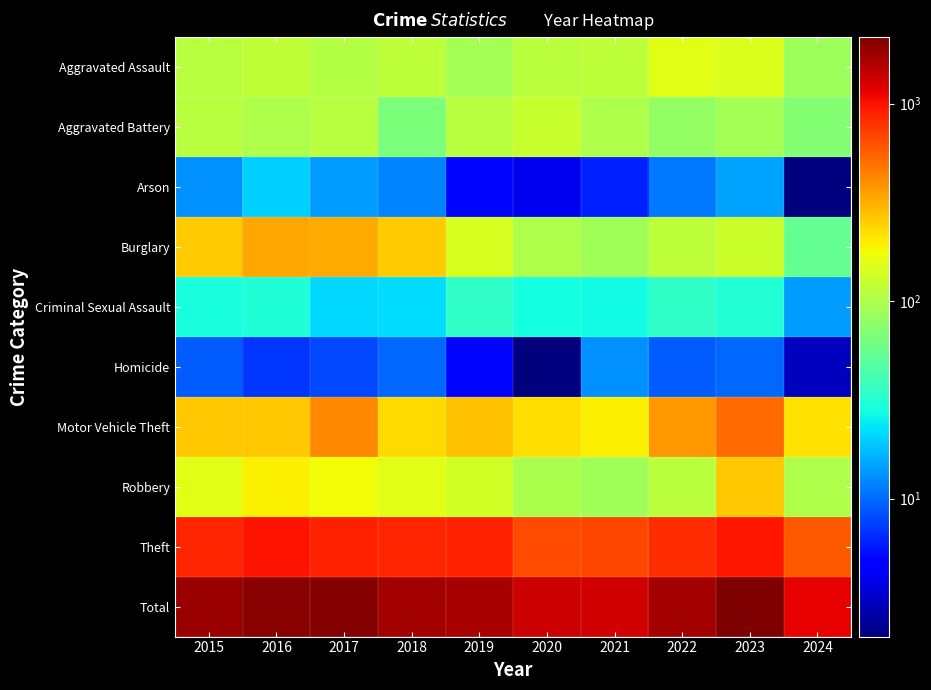

Reading left to right, list all the values displayed in this chart.

Aggravated Assault: 2015=110	2016=118	2017=105	2018=115	2019=92	2020=113	2021=115	2022=154	2023=146	2024=89
Aggravated Battery: 2015=108	2016=102	2017=108	2018=67	2019=108	2020=125	2021=100	2022=81	2023=92	2024=70
Arson: 2015=13	2016=20	2017=14	2018=12	2019=5	2020=4	2021=6	2022=11	2023=15	2024=2
Burglary: 2015=254	2016=333	2017=329	2018=257	2019=143	2020=100	2021=90	2022=116	2023=130	2024=54
Criminal Sexual Assault: 2015=29	2016=30	2017=21	2018=22	2019=35	2020=28	2021=27	2022=35	2023=31	2024=14
Homicide: 2015=9	2016=7	2017=8	2018=10	2019=5	2020=2	2021=13	2022=9	2023=10	2024=3
Motor Vehicle Theft: 2015=261	2016=265	2017=411	2018=231	2019=273	2020=221	2021=193	2022=376	2023=524	2024=217
Robbery: 2015=154	2016=194	2017=178	2018=155	2019=135	2020=97	2021=91	2022=111	2023=260	2024=100
Theft: 2015=874	2016=984	2017=892	2018=868	2019=891	2020=666	2021=678	2022=827	2023=964	2024=593
Total: 2015=1812	2016=2053	2017=2066	2018=1737	2019=1687	2020=1356	2021=1313	2022=1720	2023=2172	2024=1142